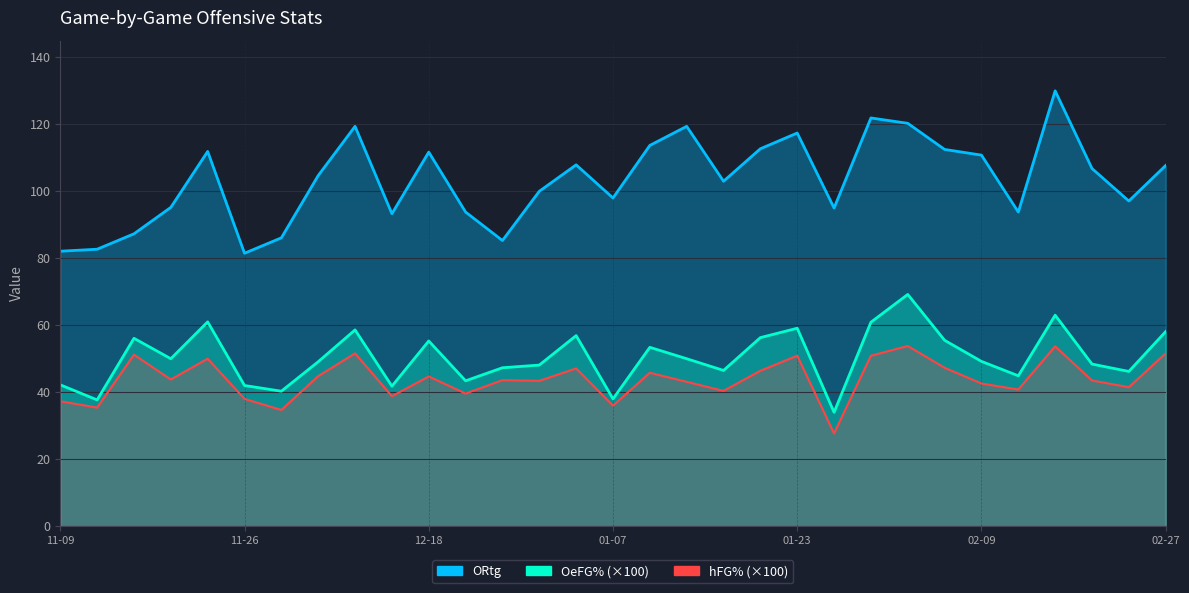

What is the difference between the maximum and minimum values in the OeFG% series?

35.2